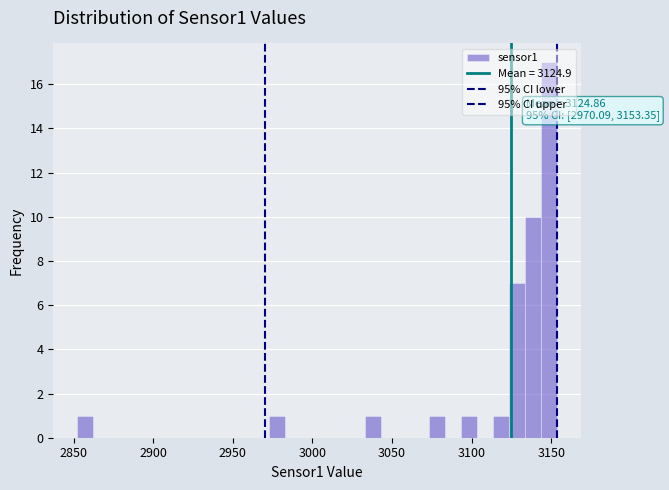

Around what value on the x-axis is the tallest bar? Give the approximate position of its centre, as read against the axis.

3150